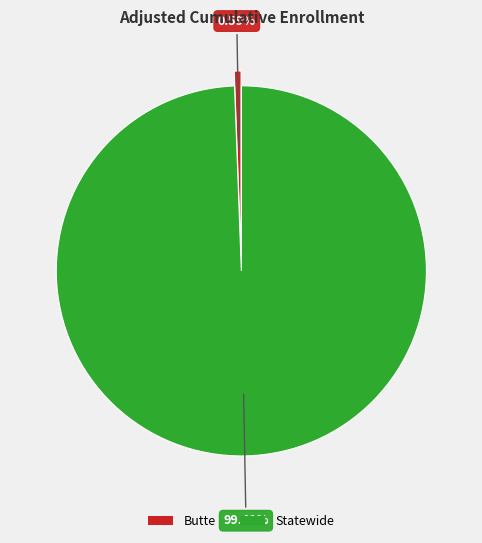

To the nearest percent, what percentage of the pie is Butte?

1%